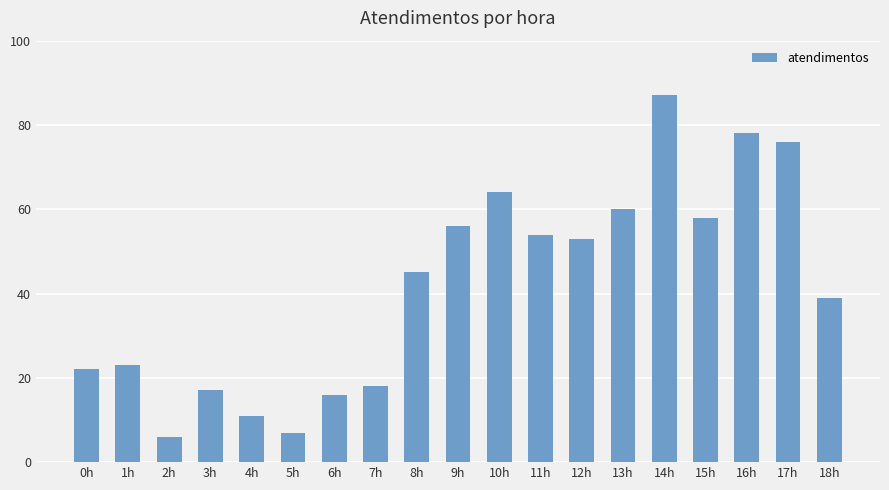

Between 15h and 16h, which is larger?

16h